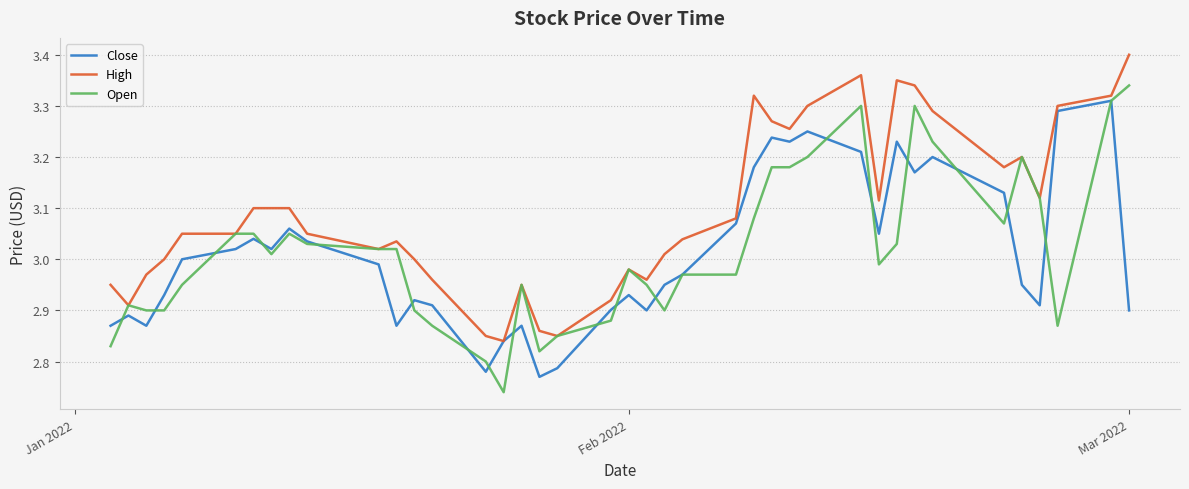

Which series has the largest range (max minus min)?

Open